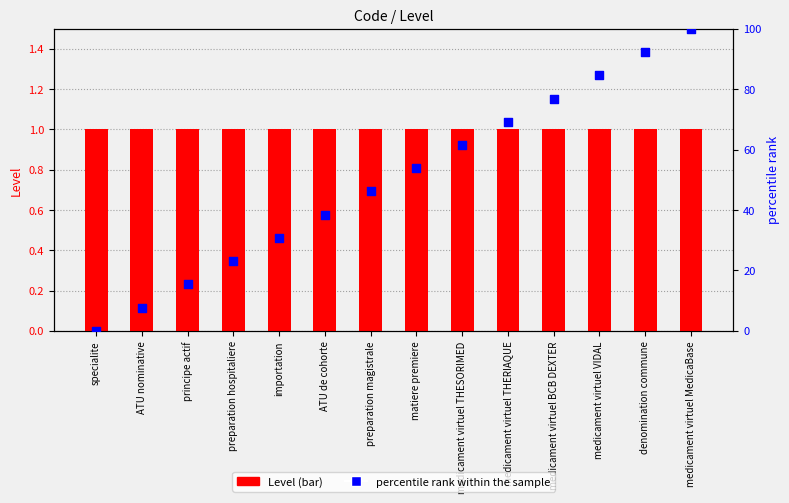

What is the total value across all series at ATU de cohorte?

39.5